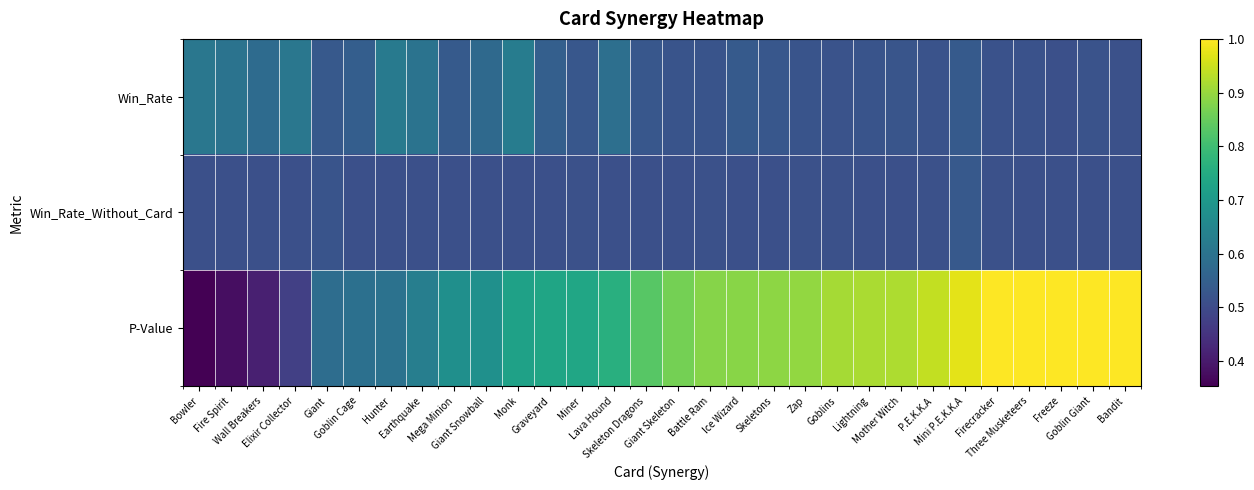

Which series has the largest range (max minus min)?

P-Value